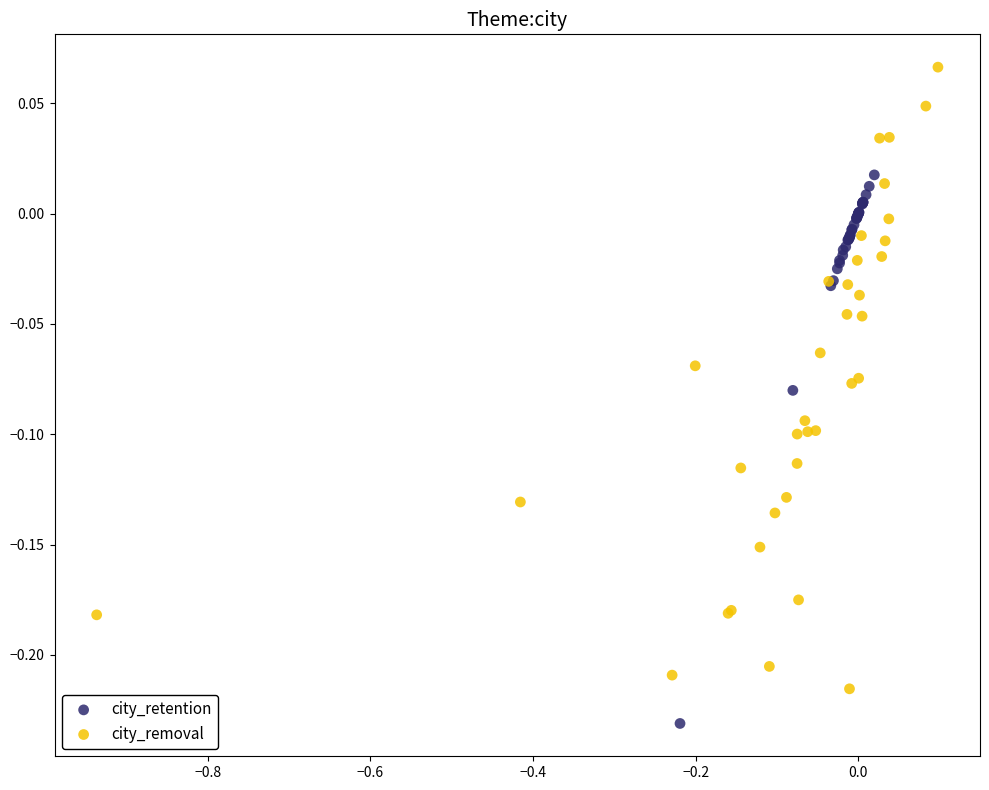

Which series contains the lowest Y value?

city_retention